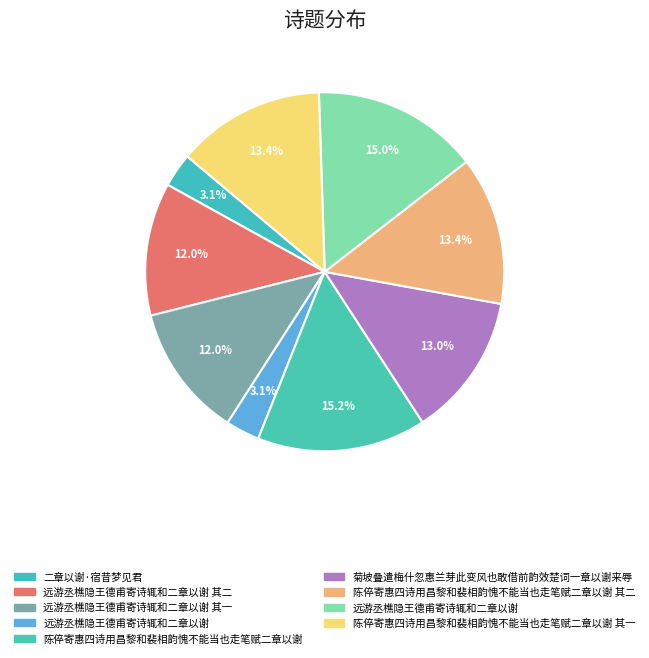

Rank the categories by value from highest to lowest.

陈倅寄惠四诗用昌黎和裴相韵愧不能当也走笔赋二章以谢, 远游丞樵隐王德甫寄诗辄和二章以谢, 陈倅寄惠四诗用昌黎和裴相韵愧不能当也走笔赋二章以谢 其二, 陈倅寄惠四诗用昌黎和裴相韵愧不能当也走笔赋二章以谢 其一, 菊坡叠遣梅什忽惠兰芽此变风也敢借前韵效楚词一章以谢来辱, 远游丞樵隐王德甫寄诗辄和二章以谢 其一, 远游丞樵隐王德甫寄诗辄和二章以谢 其二, 二章以谢·宿昔梦见君, 远游丞樵隐王德甫寄诗辄和二章以谢